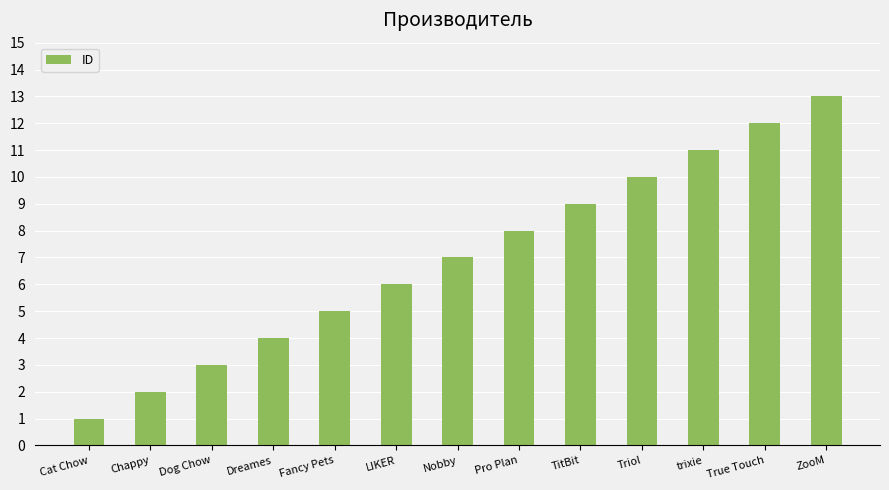

What is the label of the 1st bar from the right?

ZooM